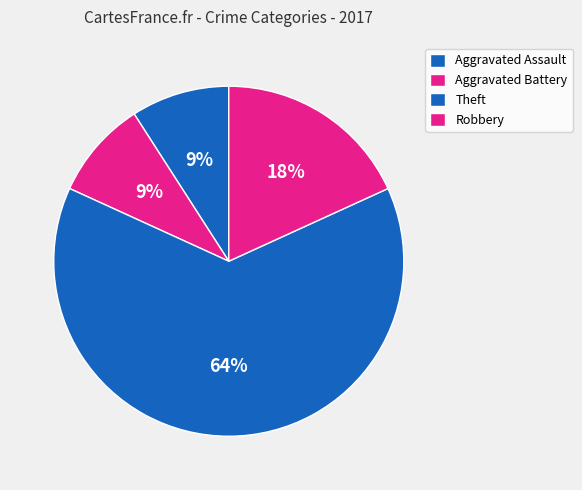

How many slices are in this pie chart?

4